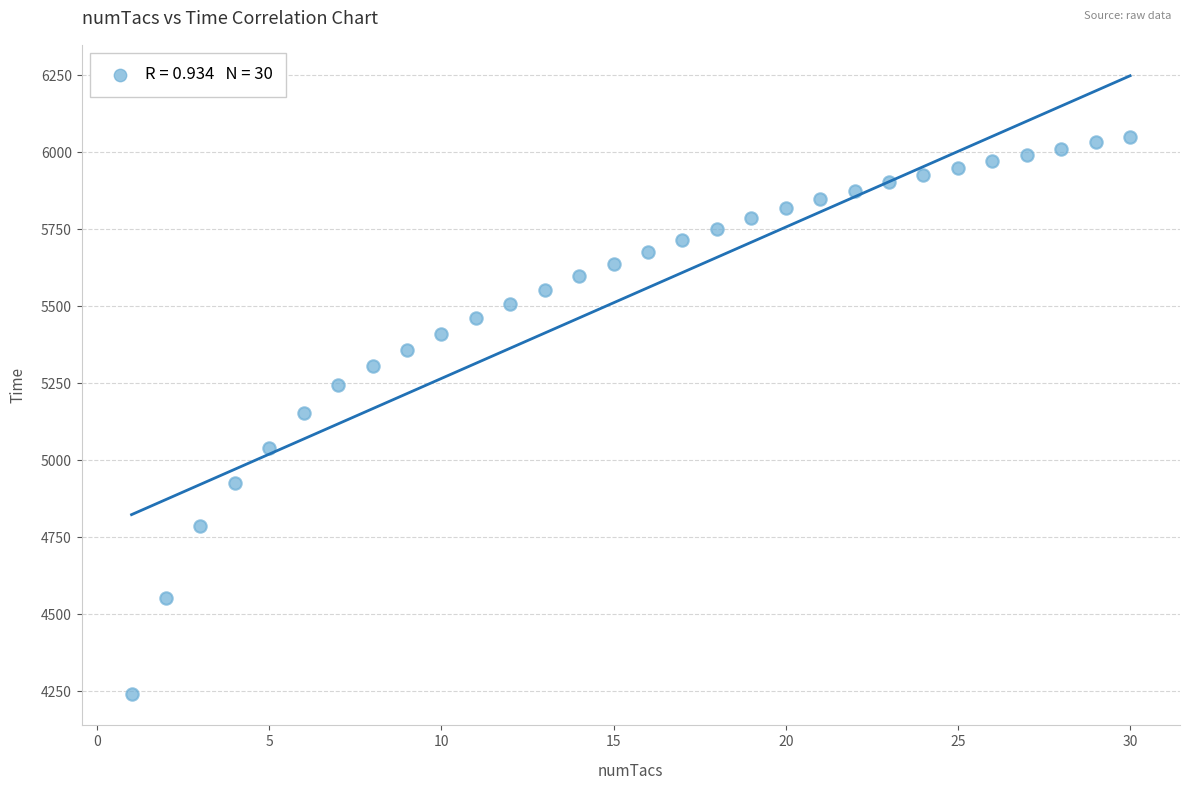

What is the range of Y values (max minus min)?

1810